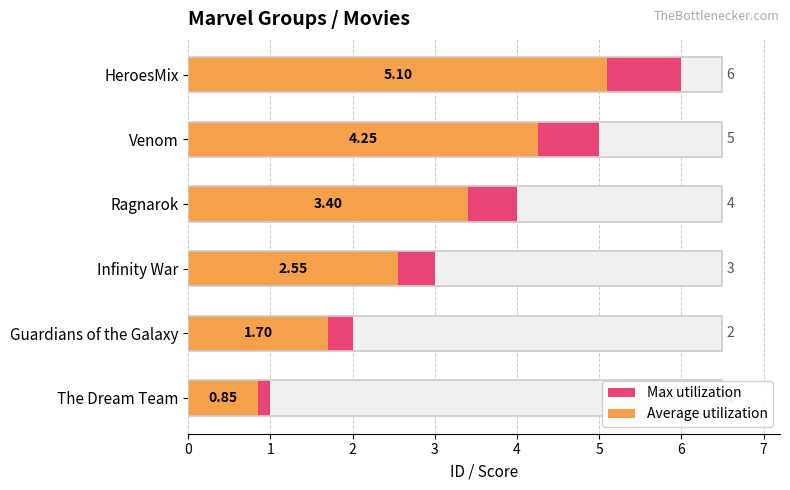

What is the difference between the maximum and minimum values in the Max utilization series?

5.0